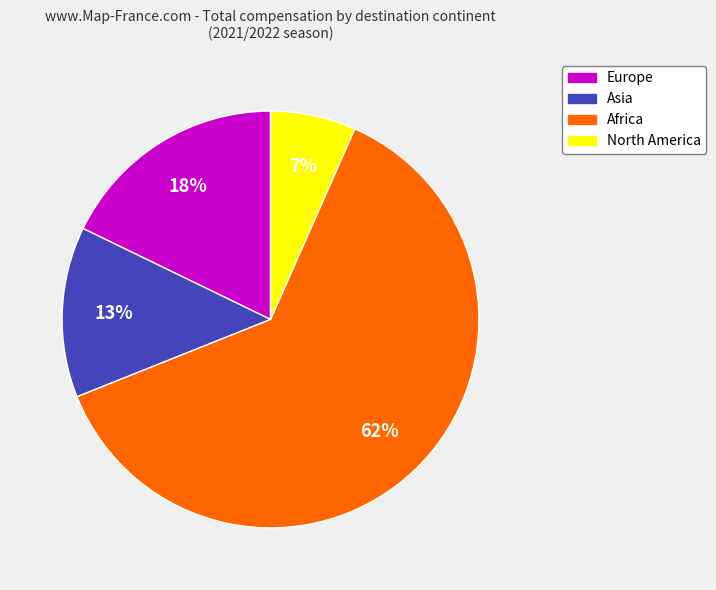

Which category has the biggest portion of the pie?

Africa